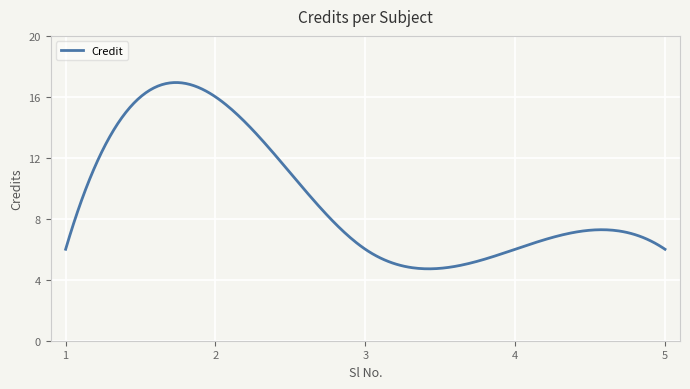

What is the greatest value displayed?

16.9